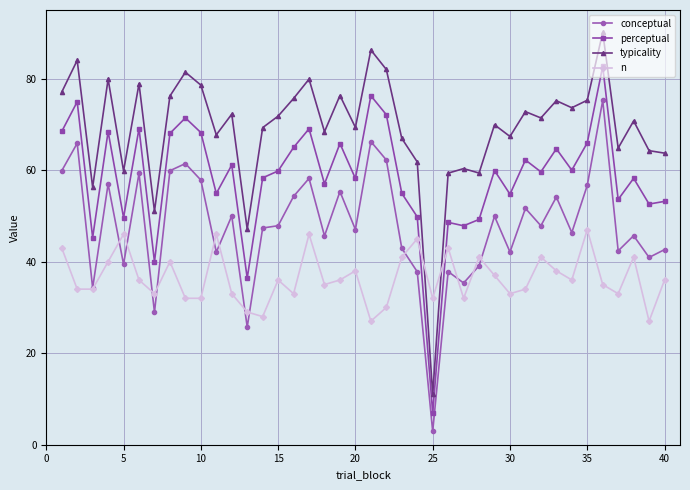

Which series has the largest total across all categories?

typicality